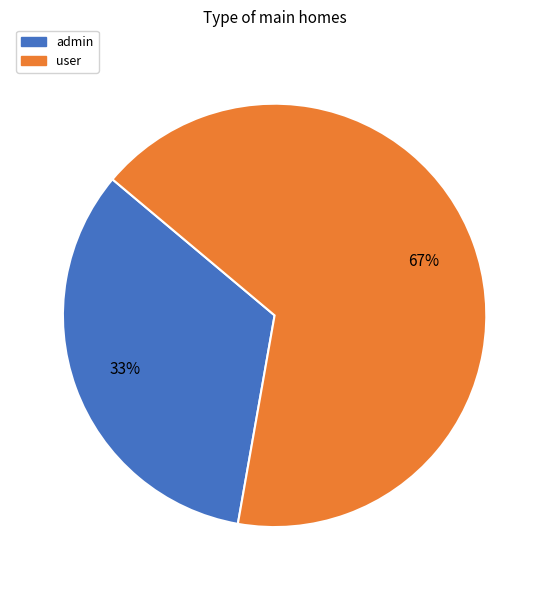

Is the sum of user and admin greater than half?

Yes